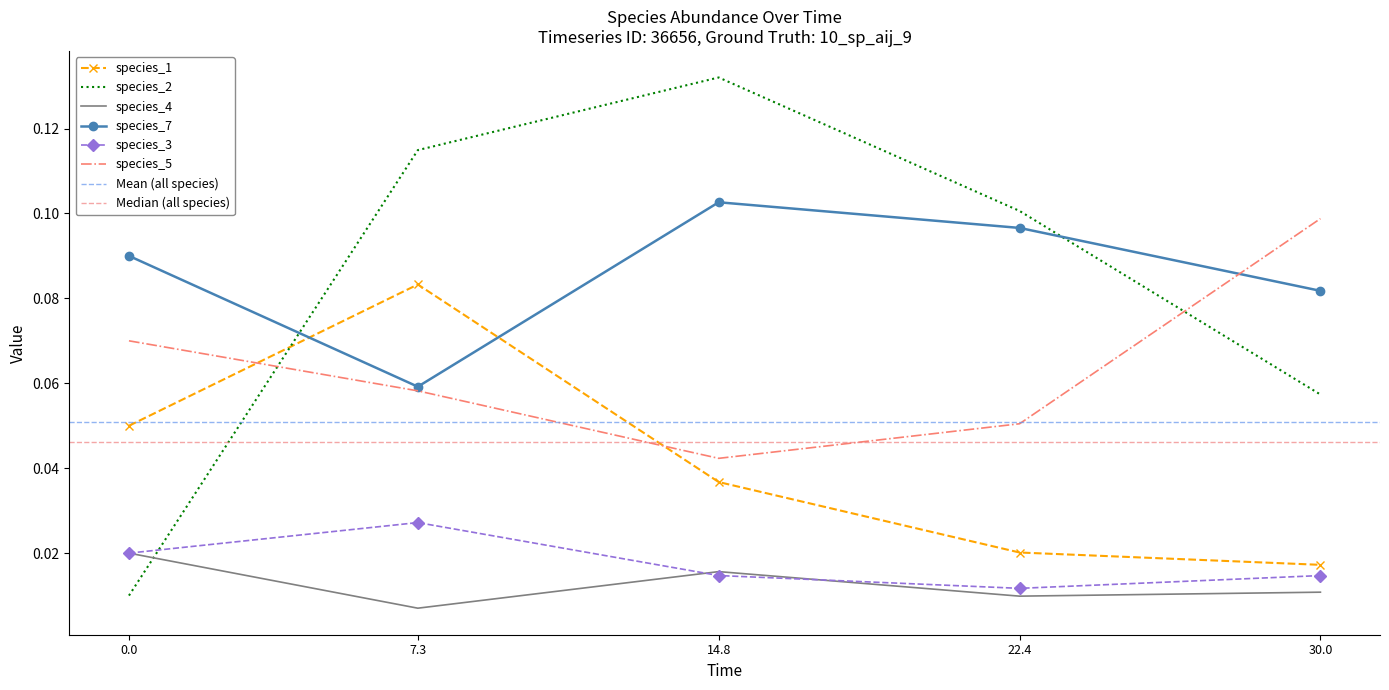

True or false: species_3 and species_7 intersect in this chart.

False